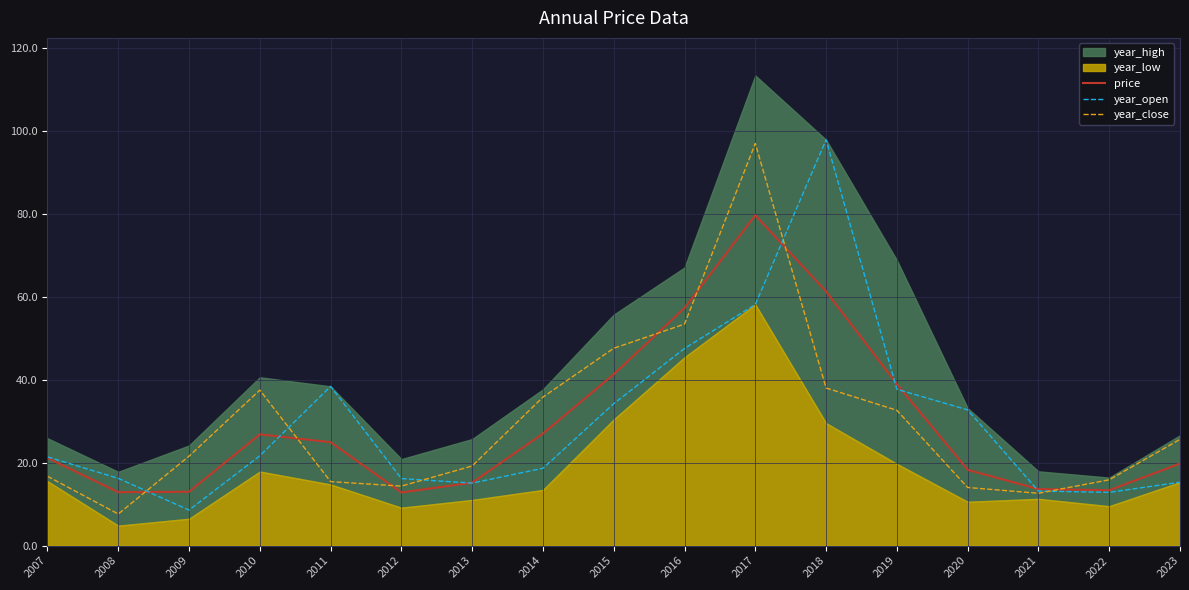

What is the spread (max minus min) of values at 2021?

1.0